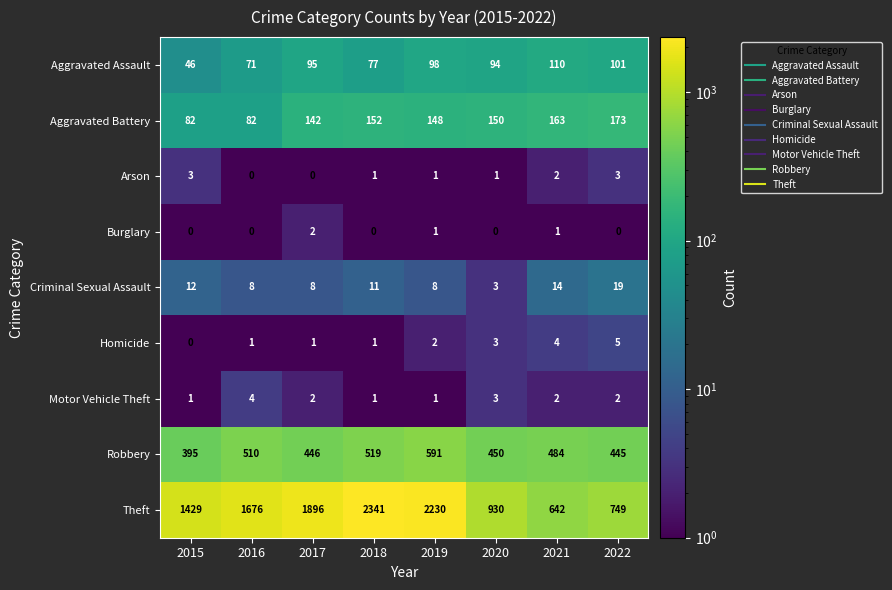

At which label is Aggravated Assault closest to 78?

2018